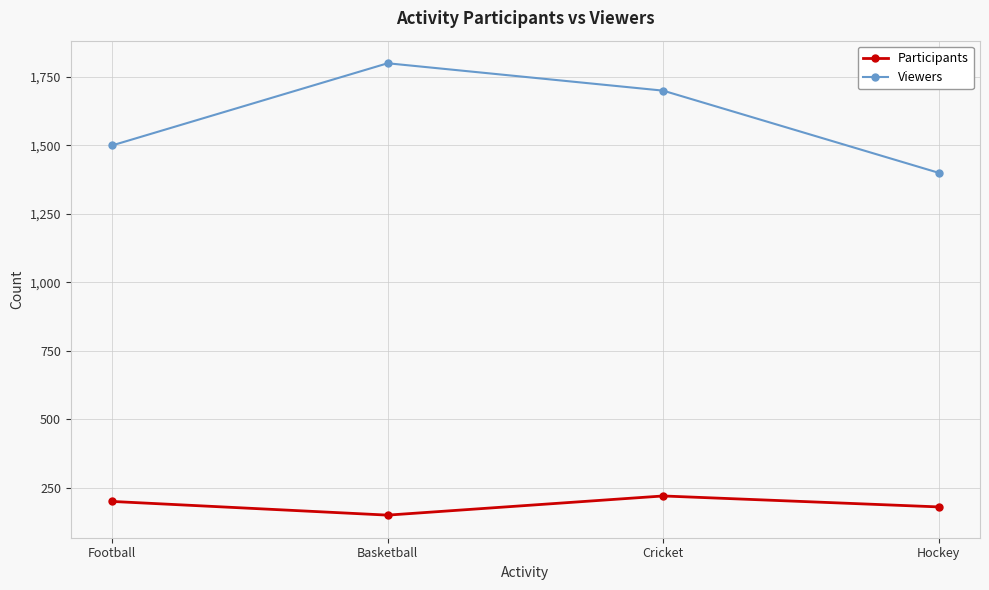

Does the chart have visible grid lines?

Yes